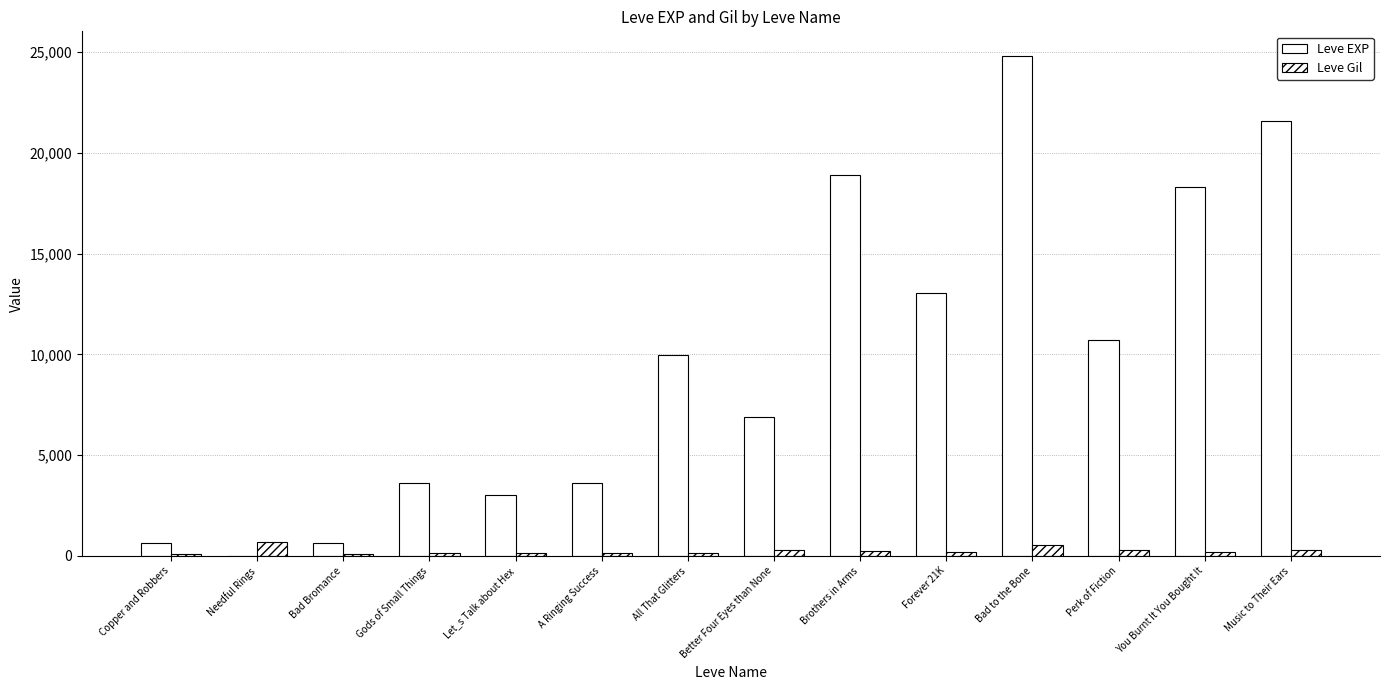

What is the label of the 11th bar from the right?

Gods of Small Things